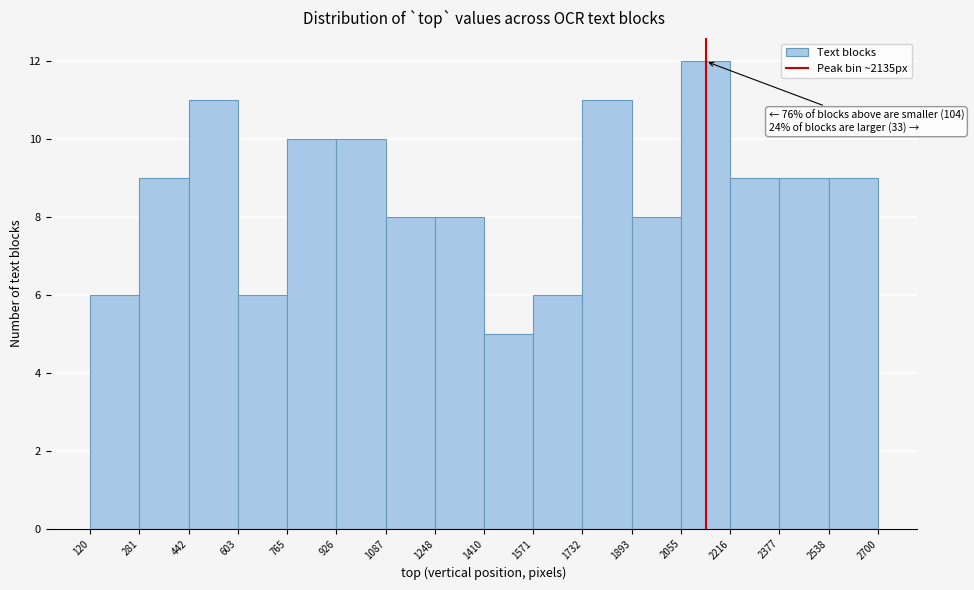

Over which range of the x-axis is the bar tallest?

2055 to 2216